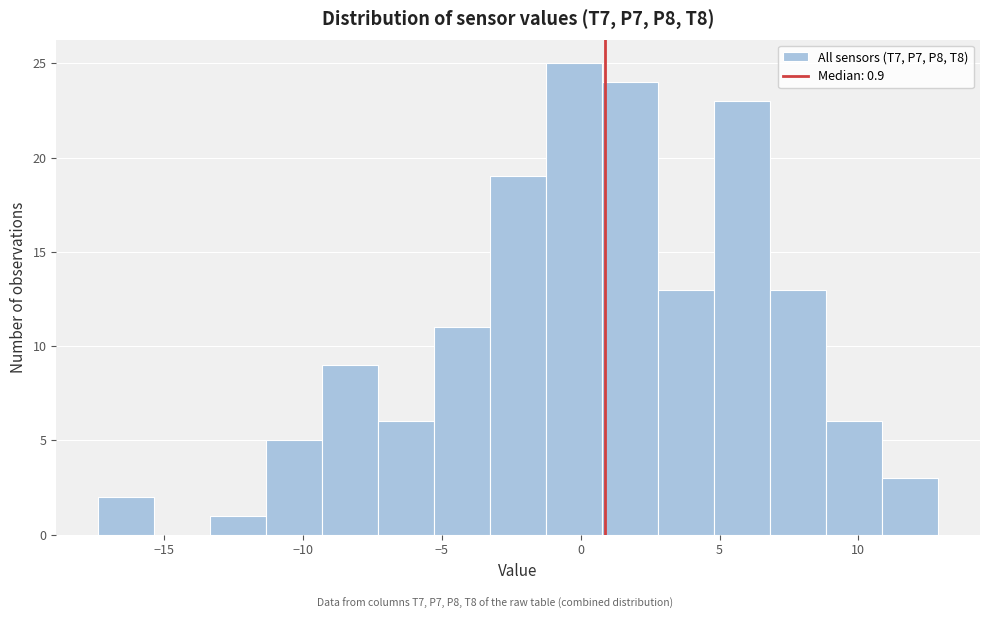

Over which range of the x-axis is the bar tallest?

-1.0 to 1.0